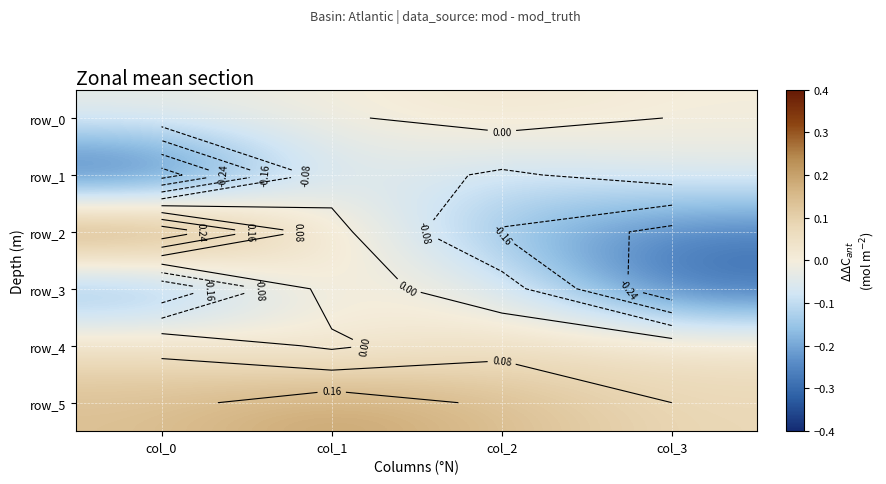

What is the smallest value displayed?

-0.4